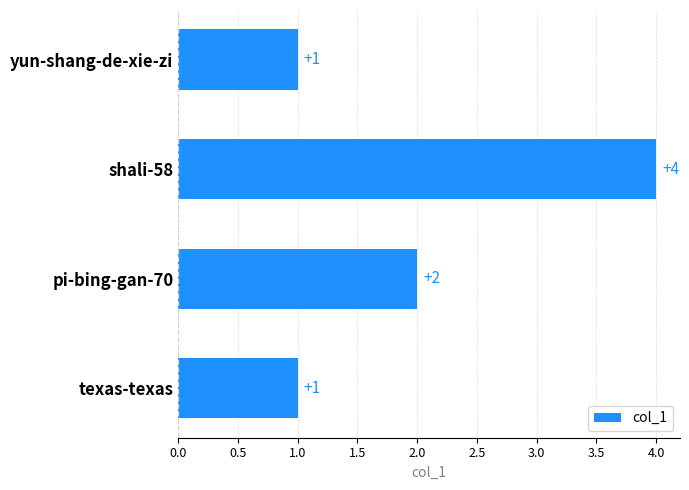

Which category has the highest value across all series?

shali-58